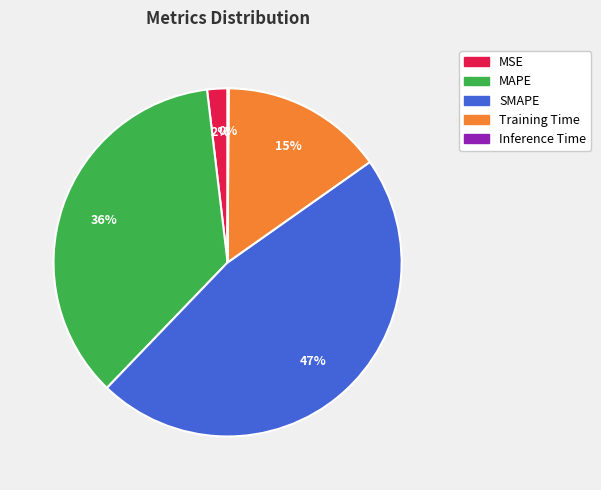

True or false: MAPE accounts for 36% of the total.

True